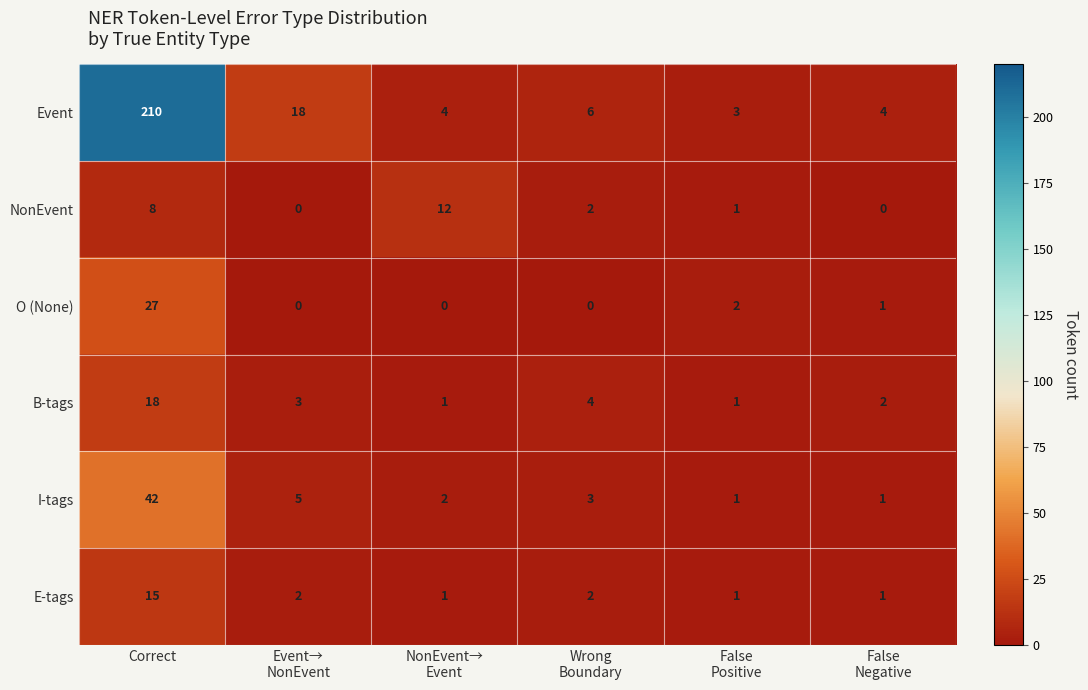

Which category has the highest value in the B-tags series?

Correct